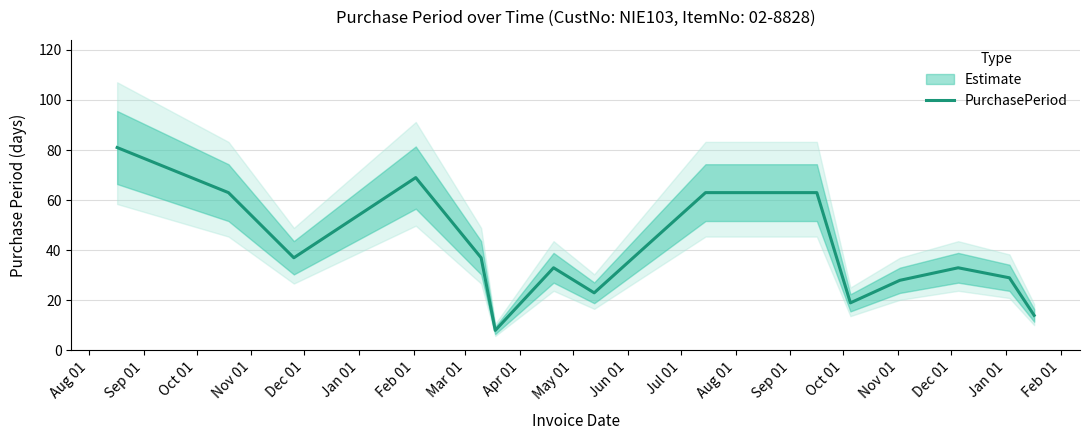

Reading left to right, list all the values displayed in this chart.

81	63	37	69	37	8	33	23	63	63	19	28	33	29	14